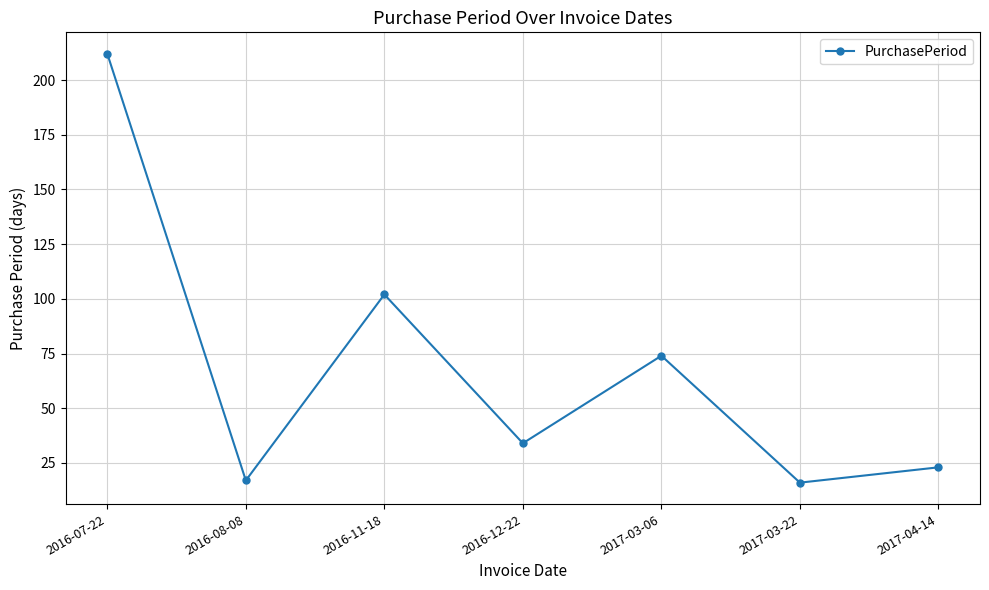

How many distinct data groups are displayed?

1